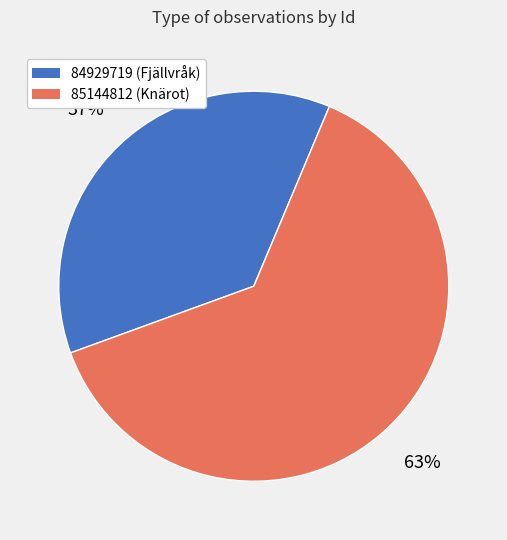

How many segments does this pie chart have?

2